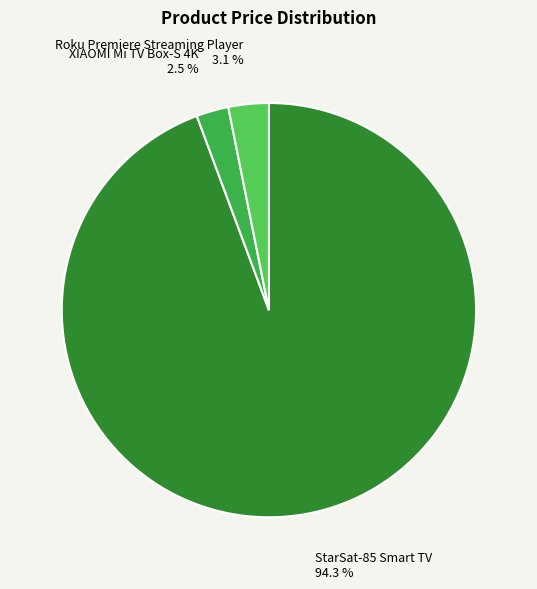

To the nearest percent, what is the difference between the XIAOMI Mi TV Box-S 4K and StarSat-85 Smart TV slice percentages?

92%